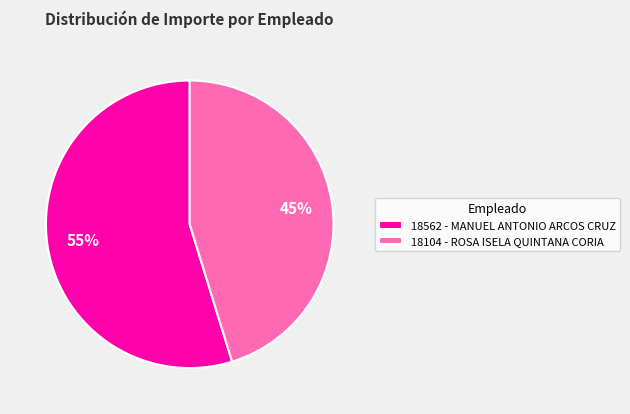

Is 18104 - ROSA ISELA QUINTANA CORIA the majority of the pie?

No